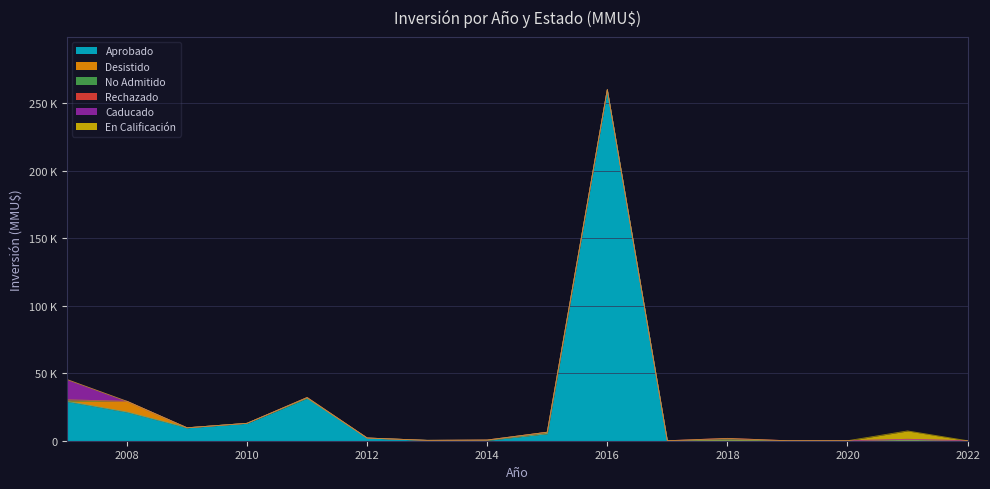

True or false: Aprobado has more than 0 interior local peaks.

True